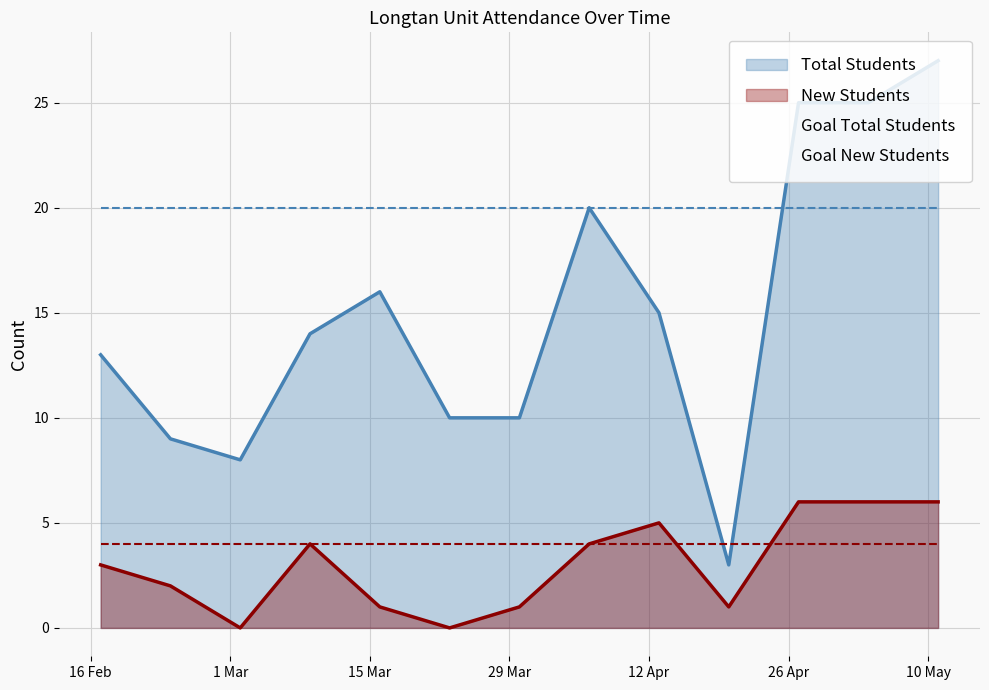

Which series has the largest range (max minus min)?

Total Students